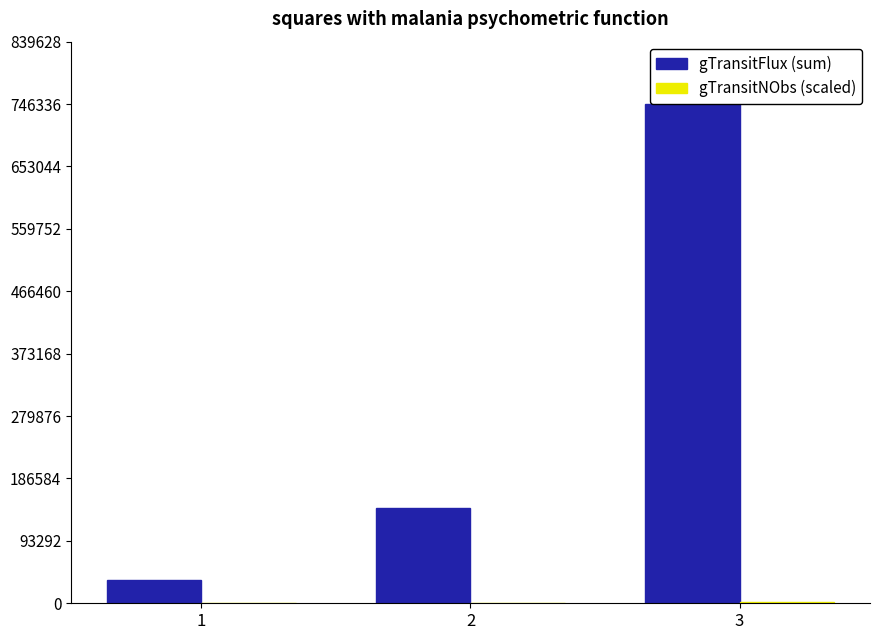

The value of gTransitFlux (sum) at 2 is 143011.8. True or false?

True